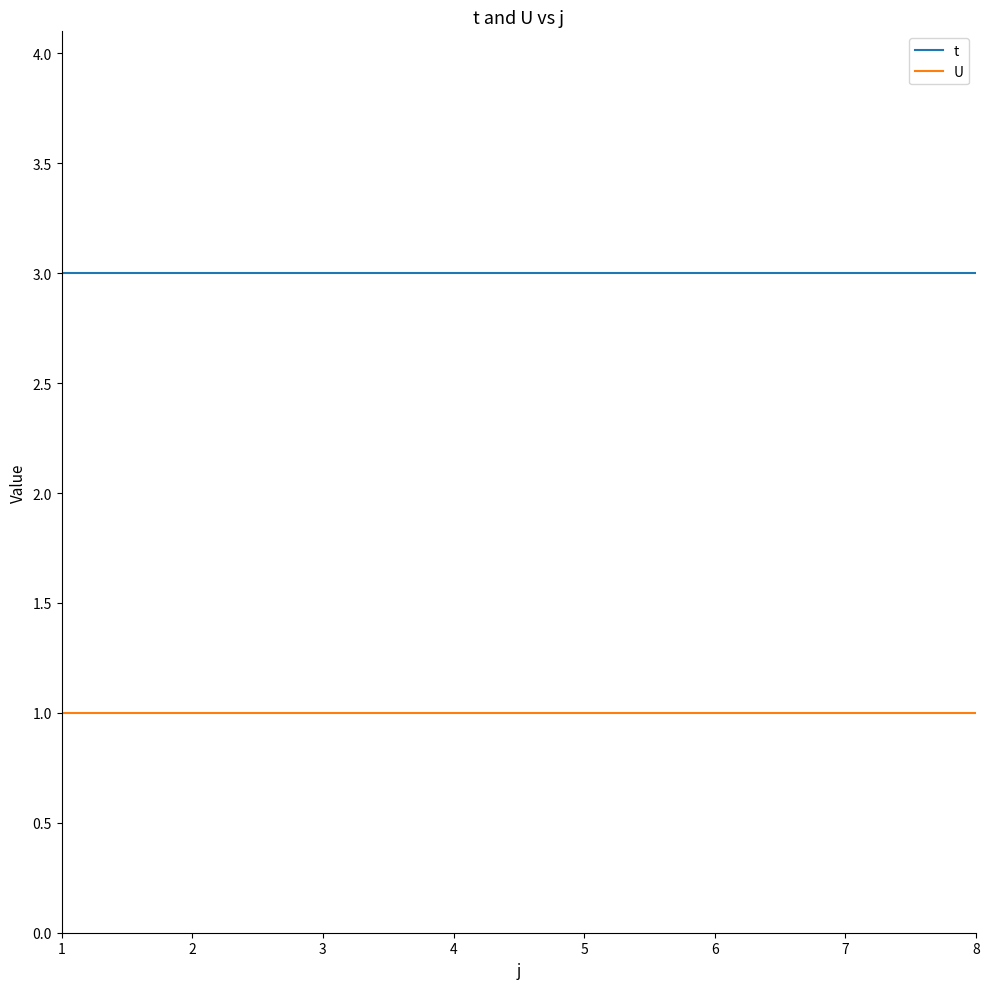

List the series in order of their peak value, highest first.

t, U